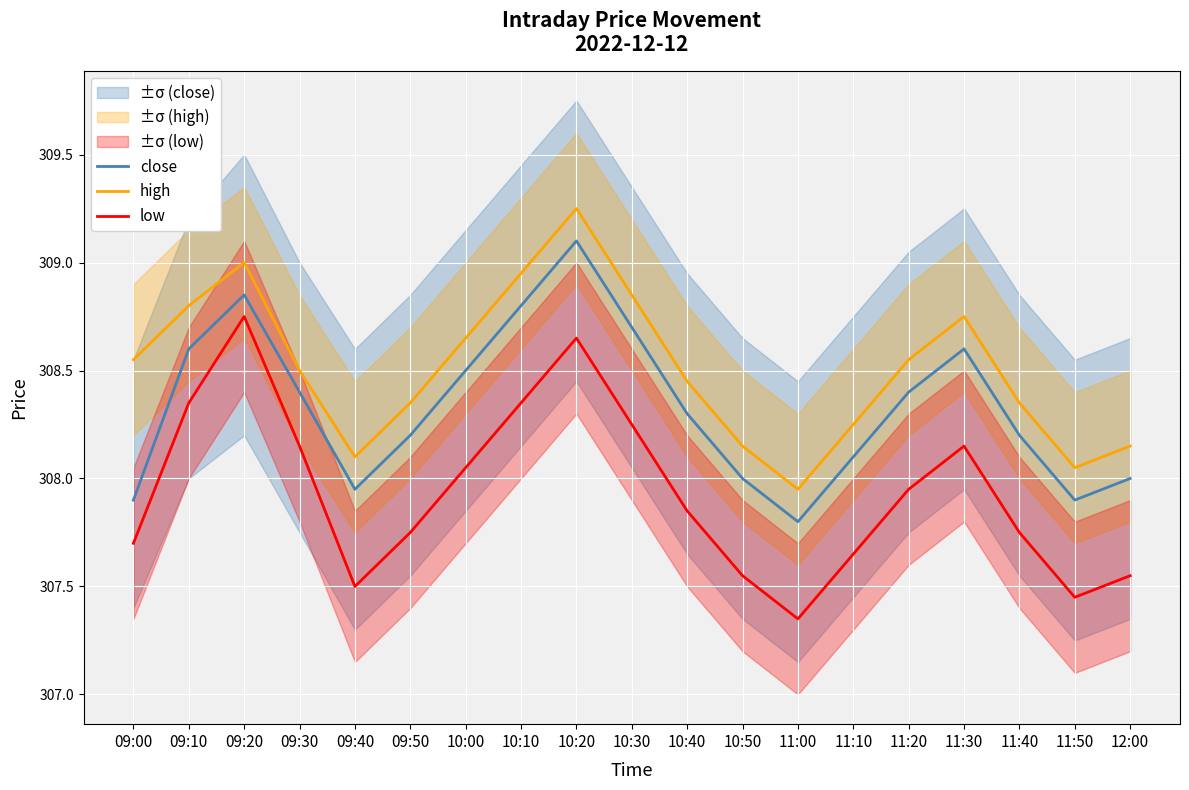

Rank the categories by high value from lowest to highest.

11:00, 11:50, 09:40, 10:50, 12:00, 11:10, 09:50, 11:40, 10:40, 09:30, 09:00, 11:20, 10:00, 11:30, 09:10, 10:30, 10:10, 09:20, 10:20